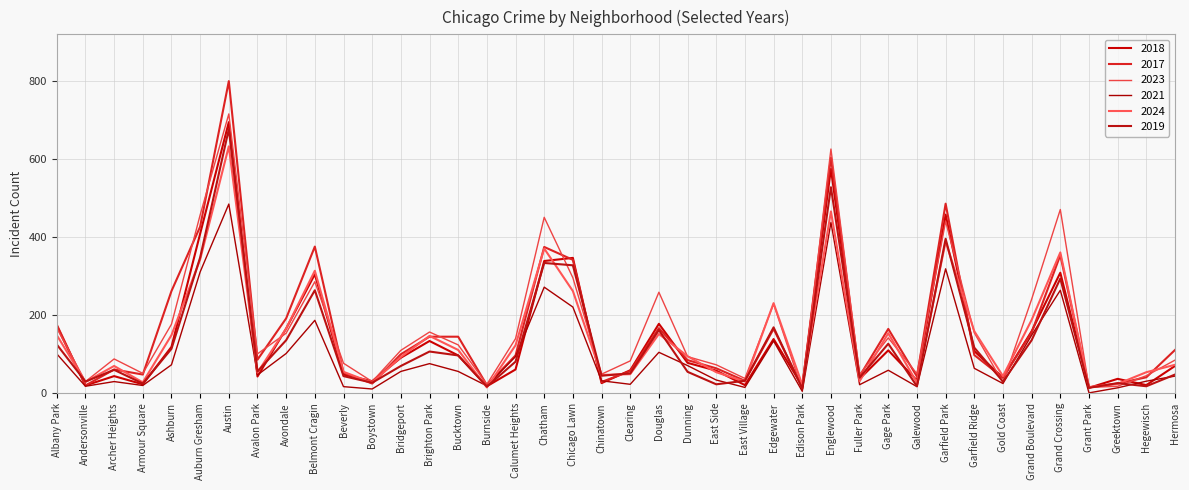

What is the average value of the 2017 series?

164